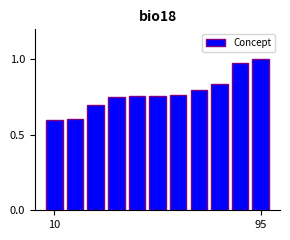

What is the difference between the second highest and second lowest values?

0.4